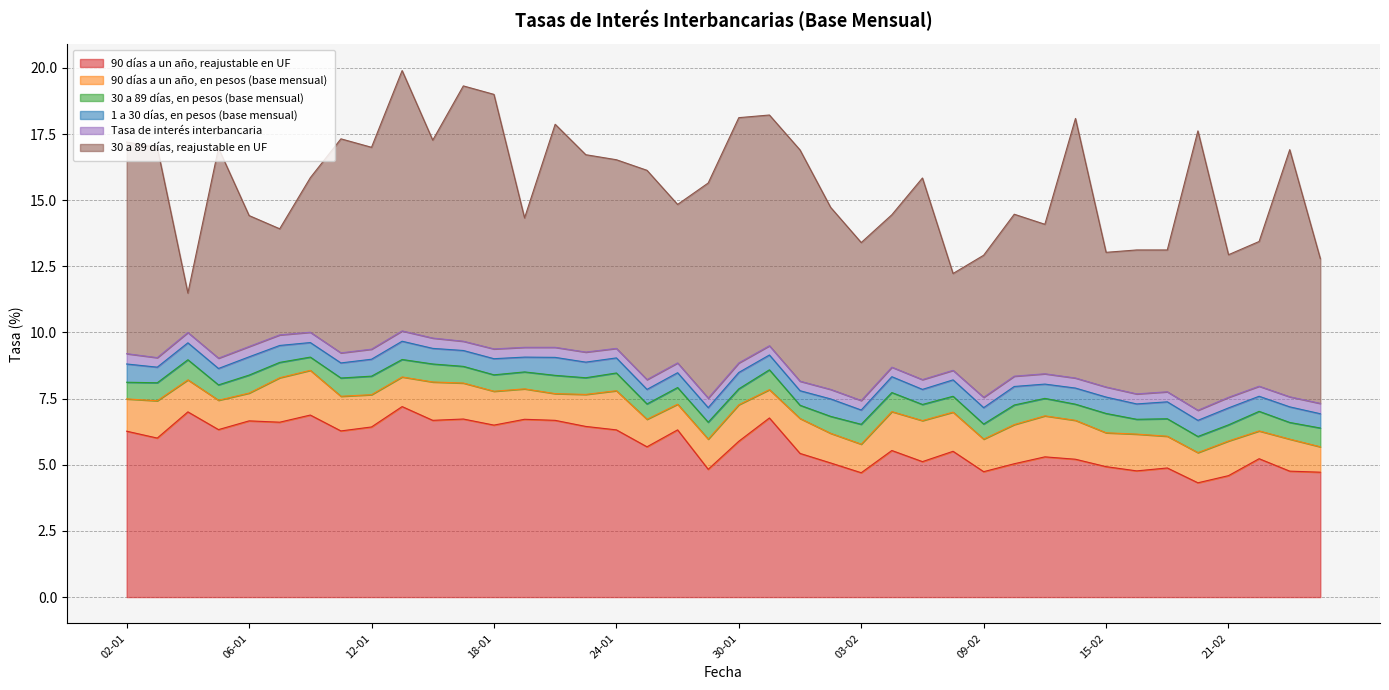

Rank the series by their maximum value, from lowest to highest.

Tasa de interés interbancaria, 1 a 30 días, en pesos (base mensual), 30 a 89 días, en pesos (base mensual), 90 días a un año, en pesos (base mensual), 90 días a un año, reajustable en UF, 30 a 89 días, reajustable en UF